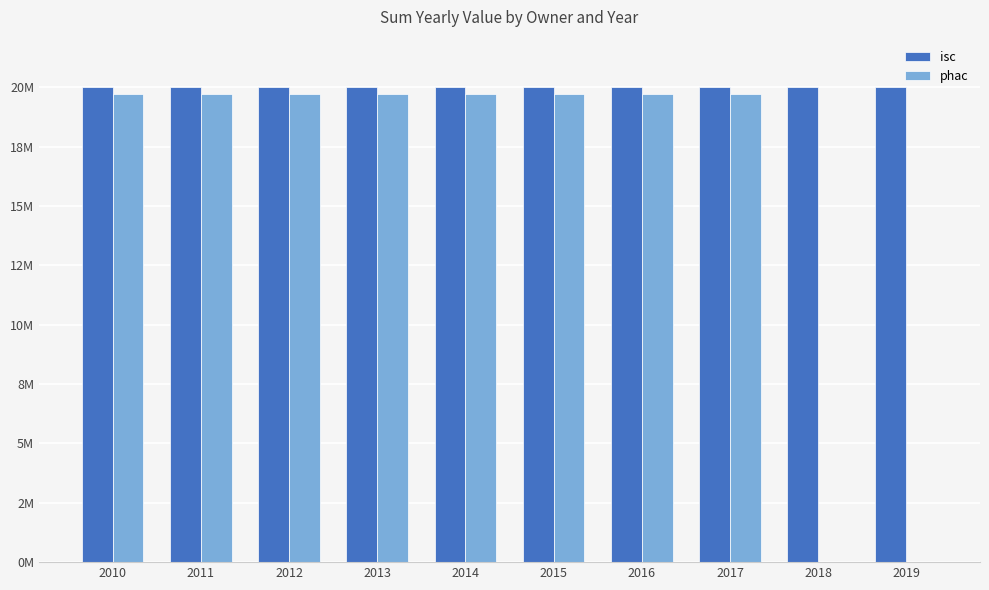

Reading left to right, what are all the values shown in this chart?

isc: 2010=20002914.1	2011=20002914.1	2012=20002914.1	2013=20002914.1	2014=20002914.1	2015=20002914.1	2016=20002914.1	2017=20002914.1	2018=20002914.1	2019=20002914.1
phac: 2010=19729705.2	2011=19729705.2	2012=19729705.2	2013=19729705.2	2014=19729705.2	2015=19729705.2	2016=19729705.2	2017=19729705.2	2018=0.0	2019=0.0